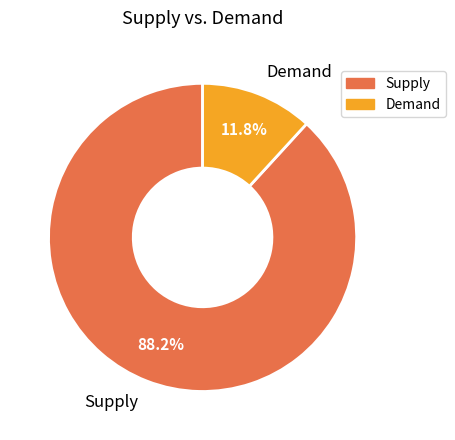

To the nearest percent, what is the average slice percentage?

50%